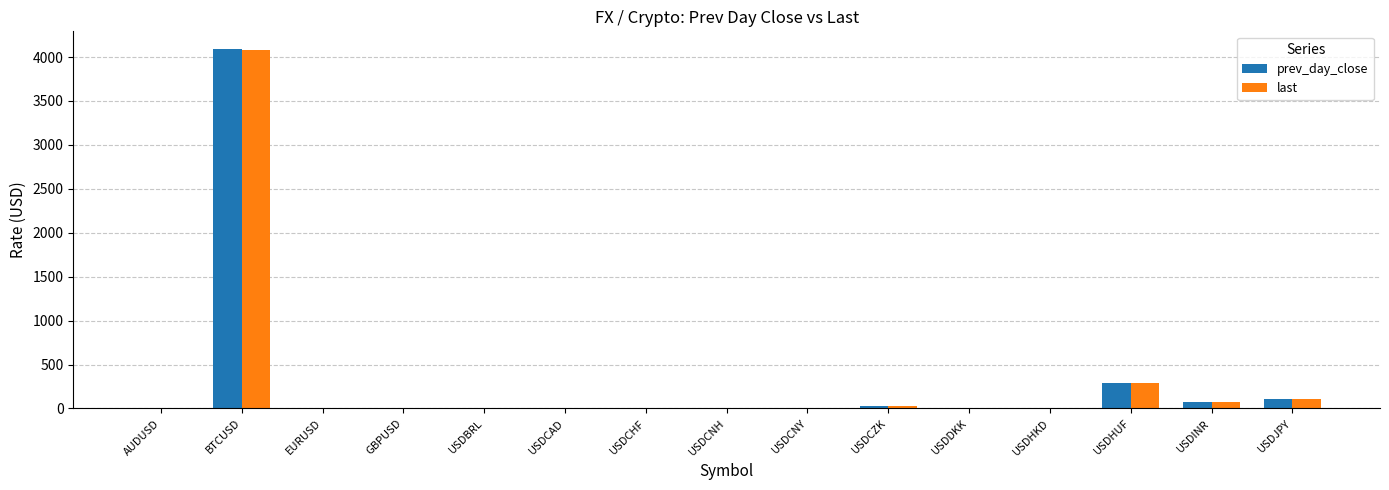

At which label is last closest to 2040?

USDHUF